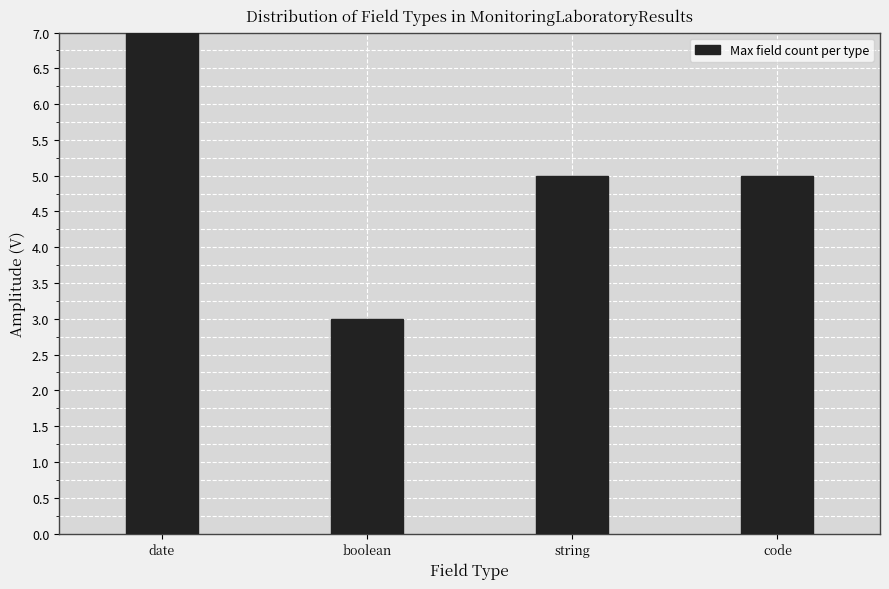

Reading right to left, what are all the values shown in this chart?

5	5	3	7